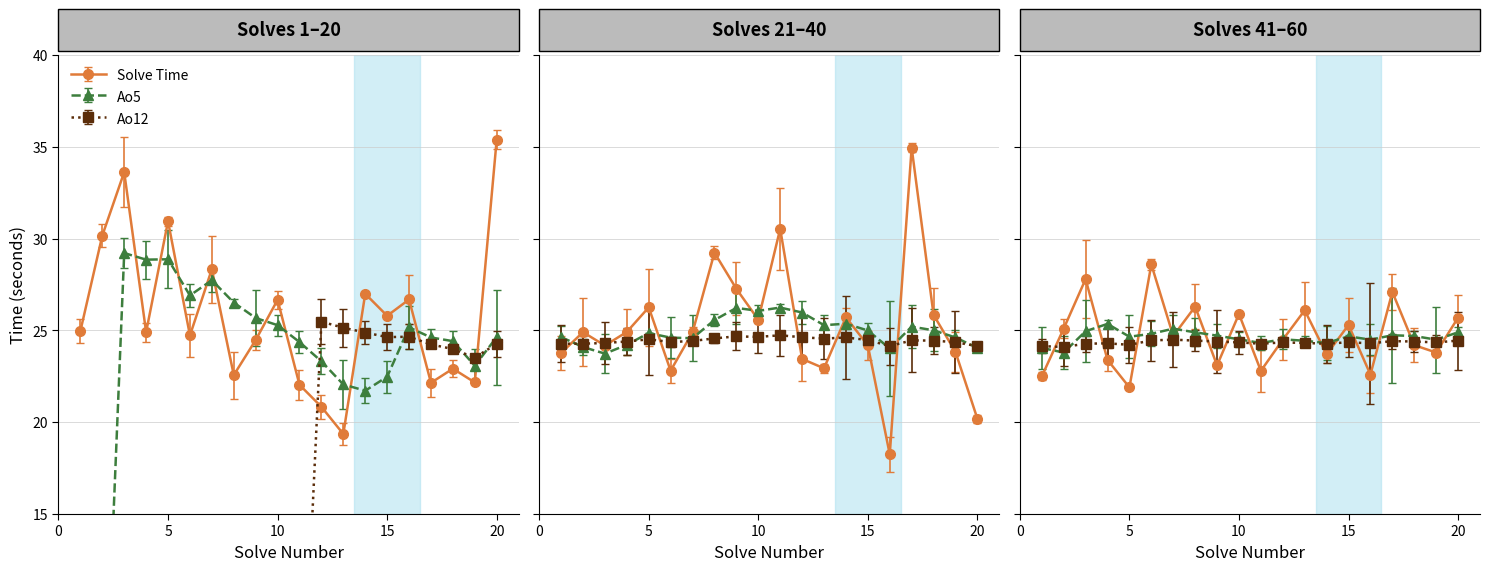

True or false: Ao5 has a value of 22.1 at 13.

True